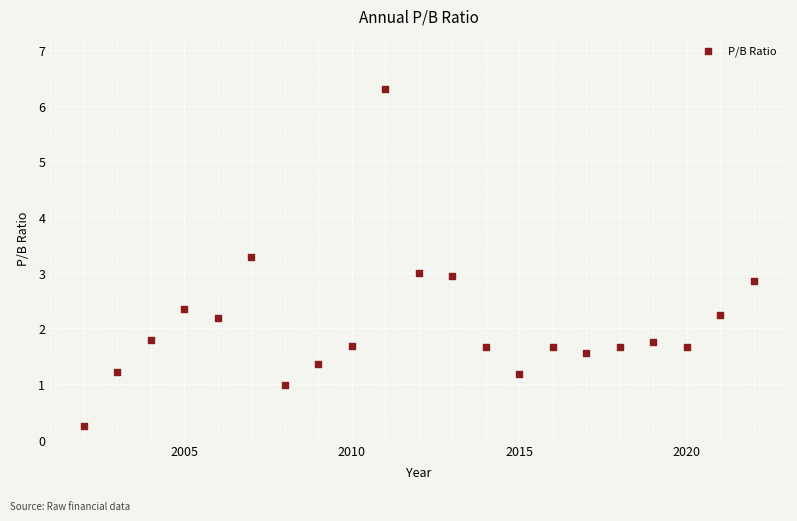

What is the range of X values (max minus min)?

20.0